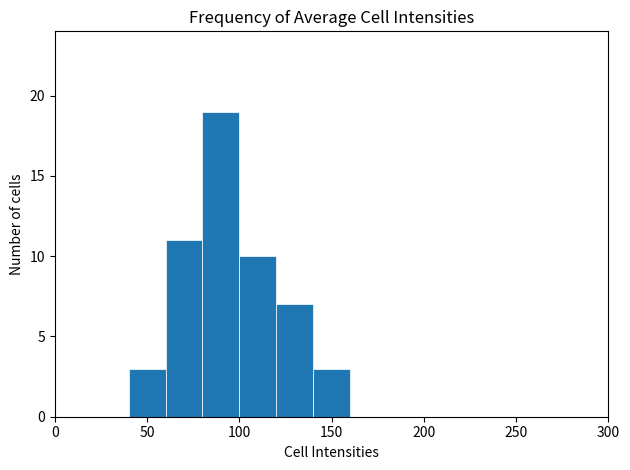

Reading left to right, transcribe this chart: for each bar, give the range it covers on the x-axis and its height. The values are not printed on the chart, so give them approximately, as read against the axis.

0 to 20: 0
20 to 40: 0
40 to 60: 3
60 to 80: 11
80 to 100: 19
100 to 120: 10
120 to 140: 7
140 to 160: 3
160 to 180: 0
180 to 200: 0
200 to 220: 0
220 to 240: 0
240 to 260: 0
260 to 280: 0
280 to 300: 0